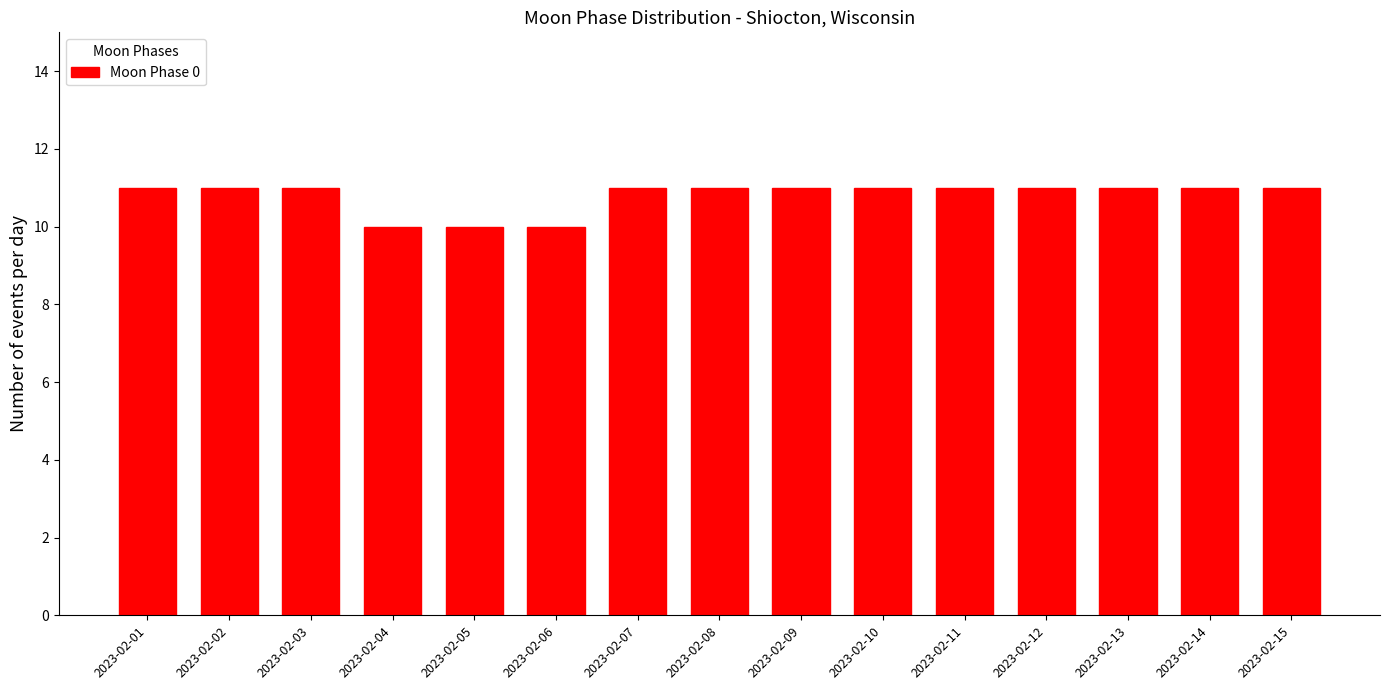

Reading right to left, what are all the values shown in this chart?

2023-02-15=11	2023-02-14=11	2023-02-13=11	2023-02-12=11	2023-02-11=11	2023-02-10=11	2023-02-09=11	2023-02-08=11	2023-02-07=11	2023-02-06=10	2023-02-05=10	2023-02-04=10	2023-02-03=11	2023-02-02=11	2023-02-01=11